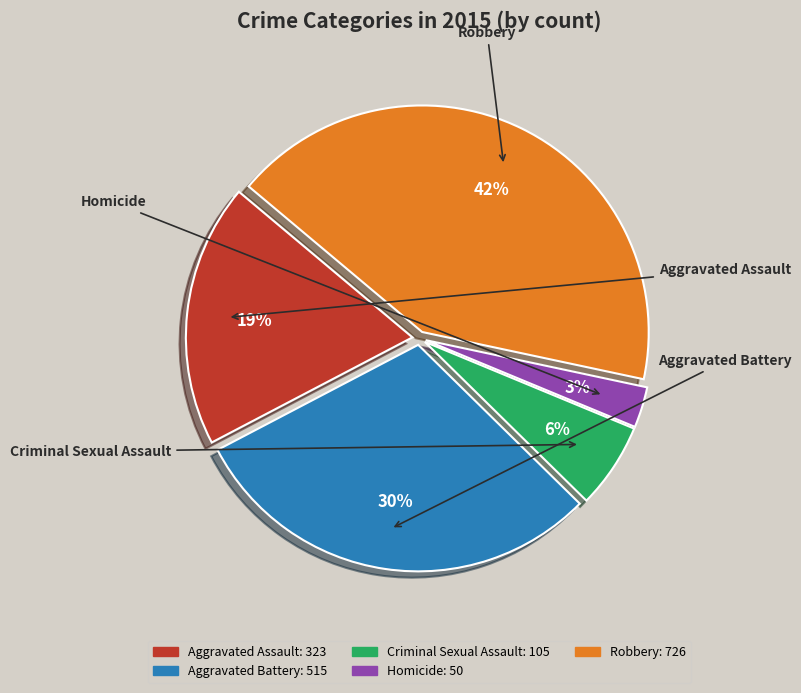

Which slice is the smallest?

Homicide